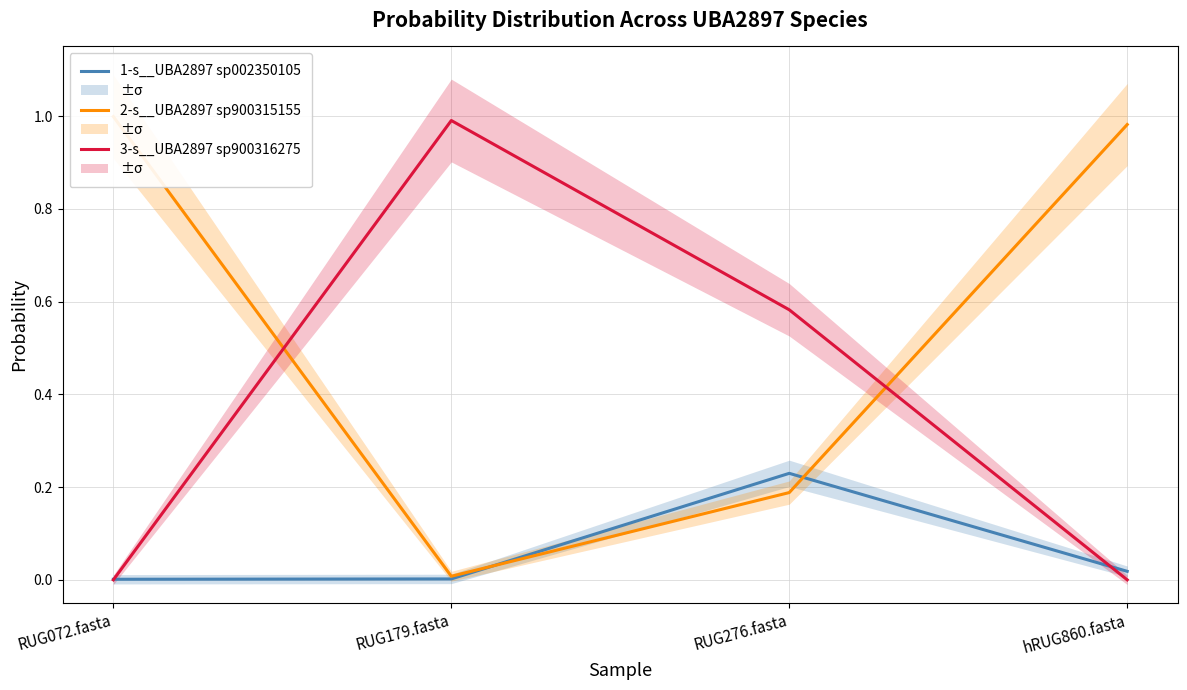

At which label does 2-s__UBA2897 sp900315155 reach its peak?

RUG072.fasta